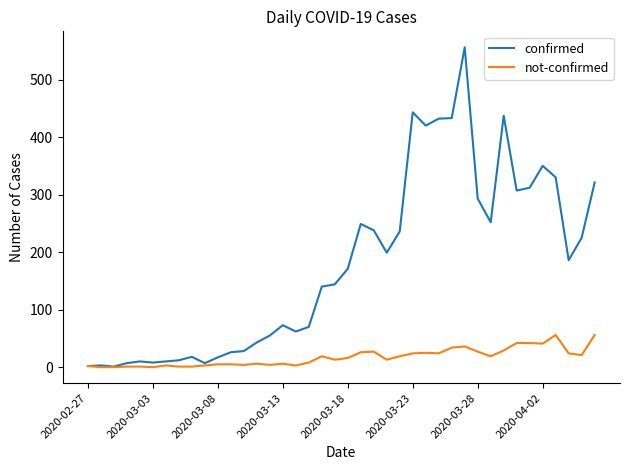

Which series has the widest spread of values?

confirmed